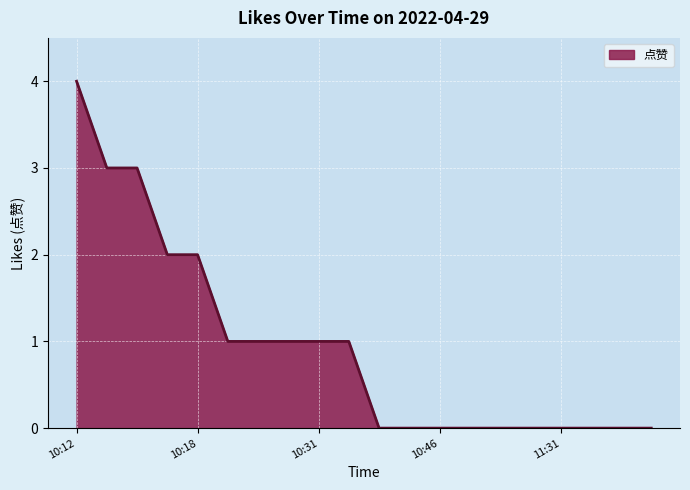

What is the difference between the maximum and minimum values?

4